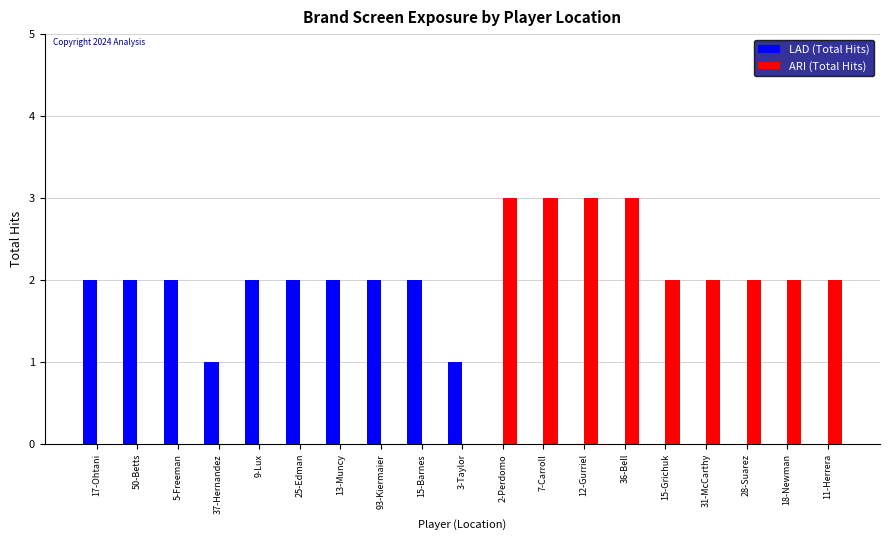

What is the total value across all series at 5-Freeman?

2